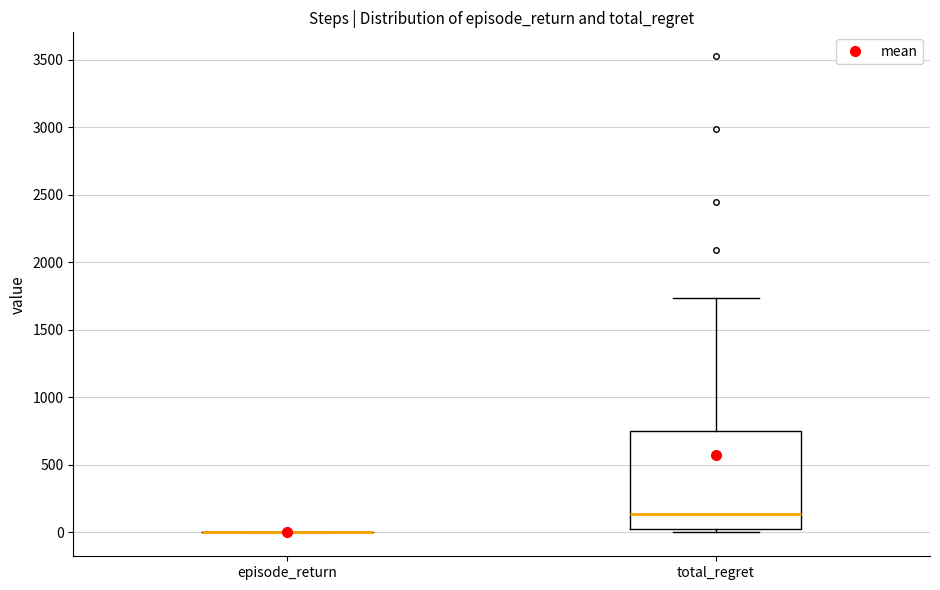

Reading left to right, transcribe this box plot: for each box, give where its median line is, the range the box spans, and where its two whiskers end, as read against the y-axis. The values are not printed on the chart, so give them approximately, as read against the axis.

episode_return: box collapsed to a line at 0, whiskers 0 to 0
total_regret: median 150, box 0 to 750, whiskers 0 (just below the box's lower edge) to 1750